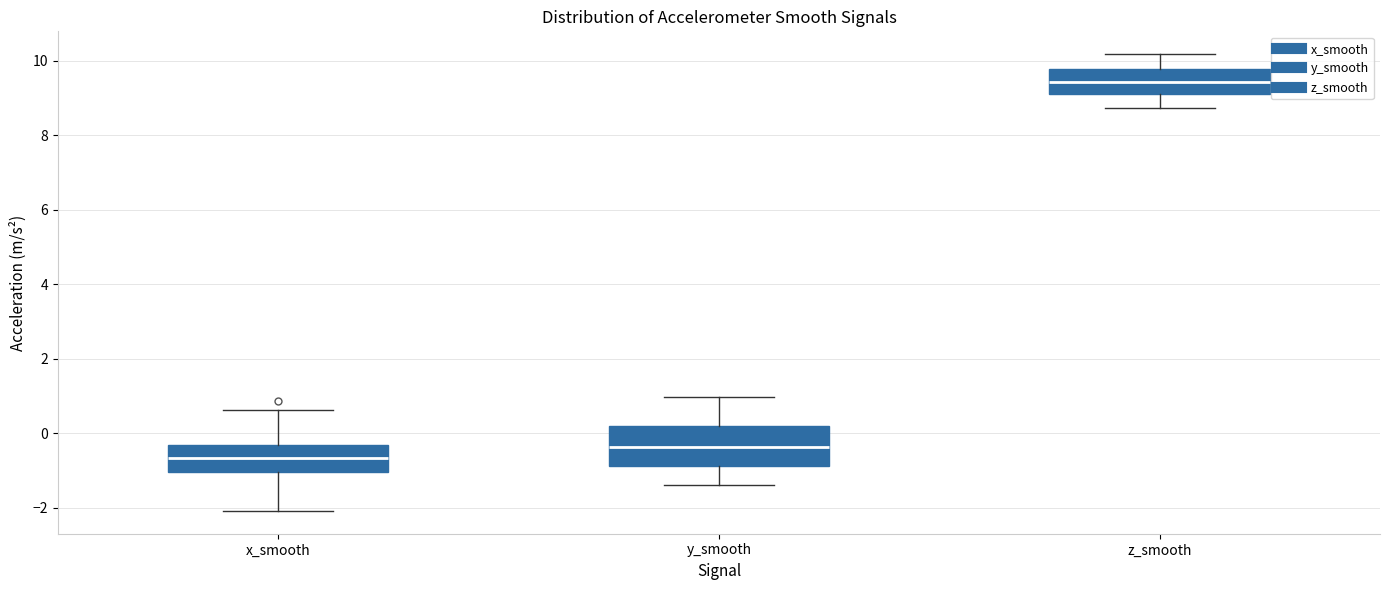

Which box's median line is the highest?

z_smooth